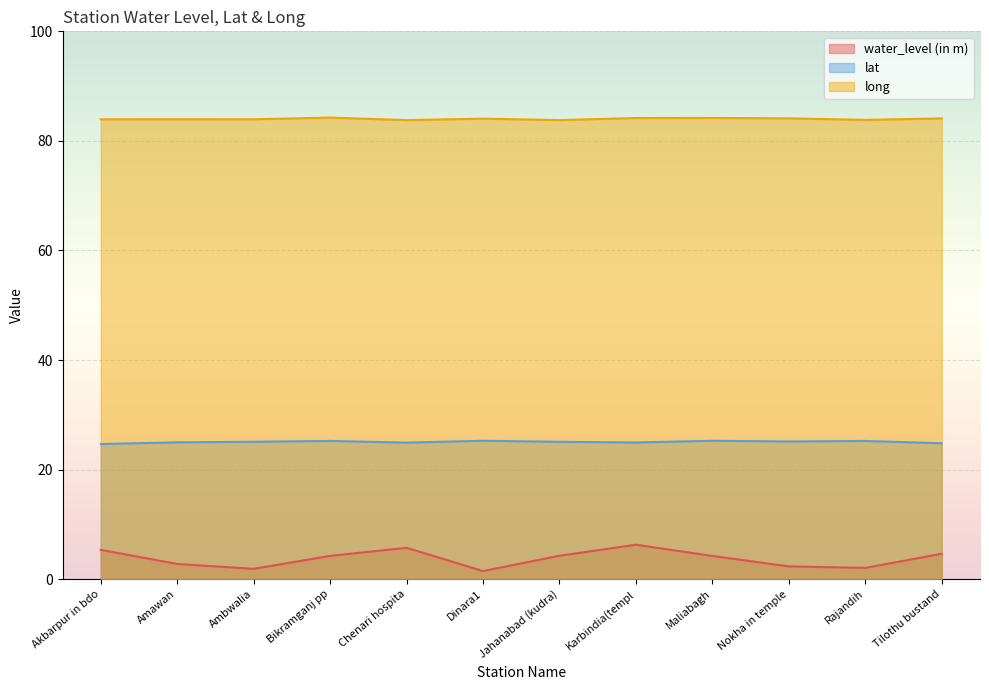

Rank the categories by water_level (in m) value from highest to lowest.

Karbindia(templ, Chenari hospita, Akbarpur in bdo, Tilothu bustand, Jahanabad (kudra), Bikramganj pp, Maliabagh, Amawan, Nokha in temple, Rajandih, Ambwalia, Dinara1